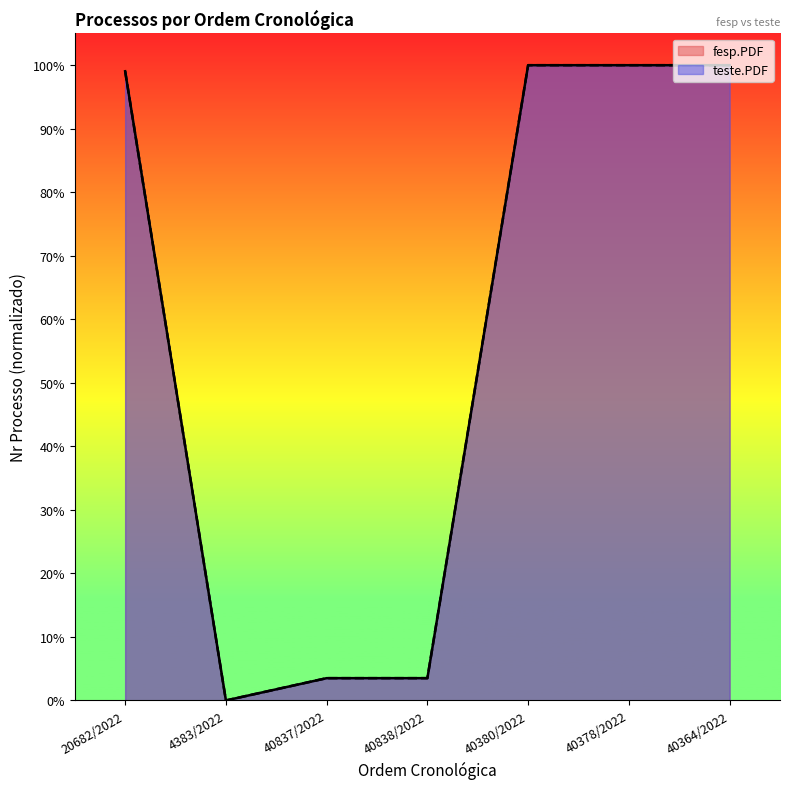

What is the difference between the teste.PDF values at 40378/2022 and 40837/2022?

96.5